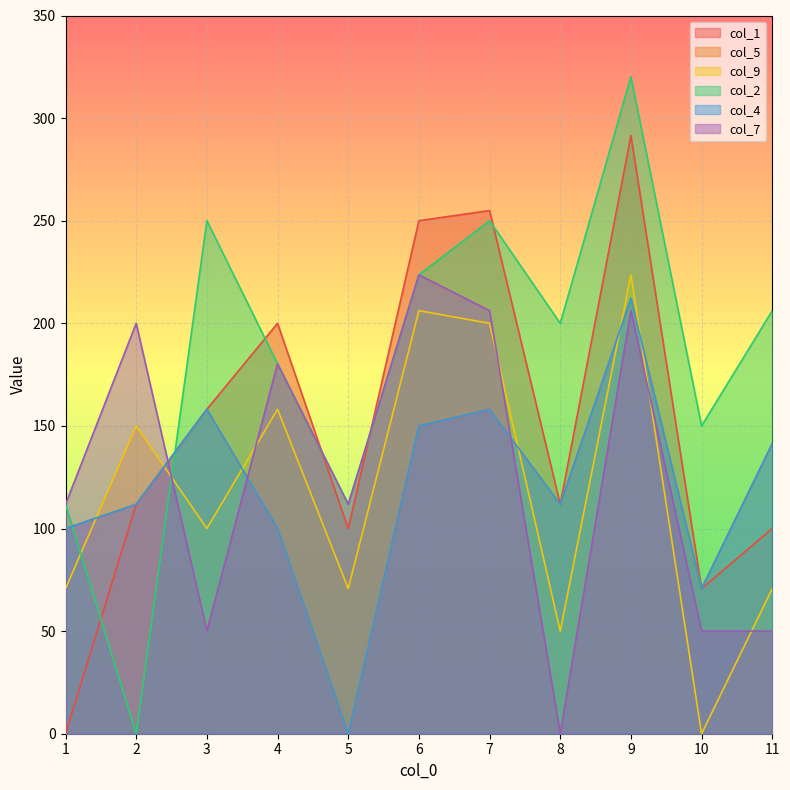

At which label does col_4 first exceed 111?

2